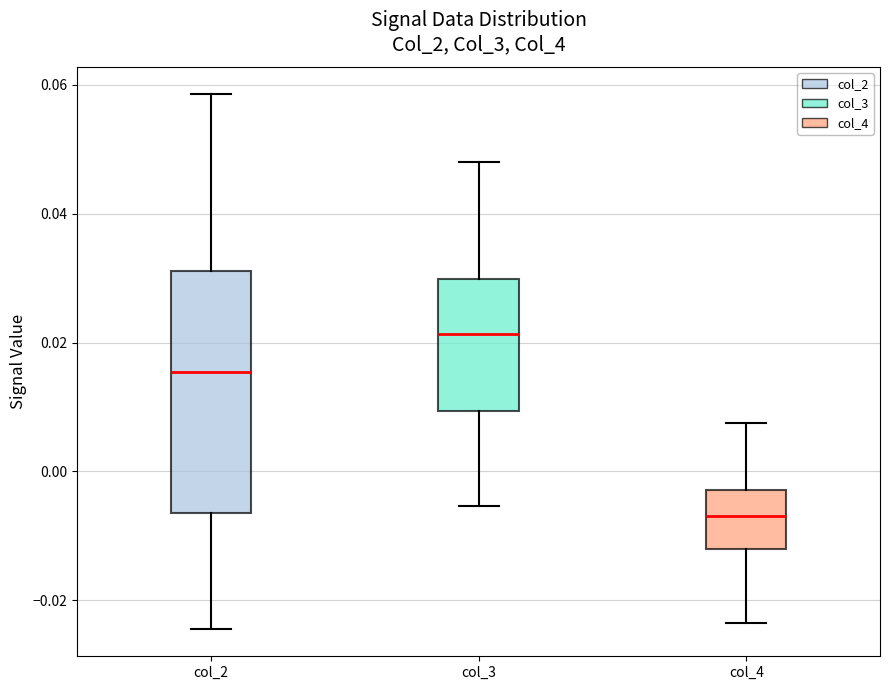

Comparing the boxes themselves (not the whiskers), which one is the tallest?

col_2